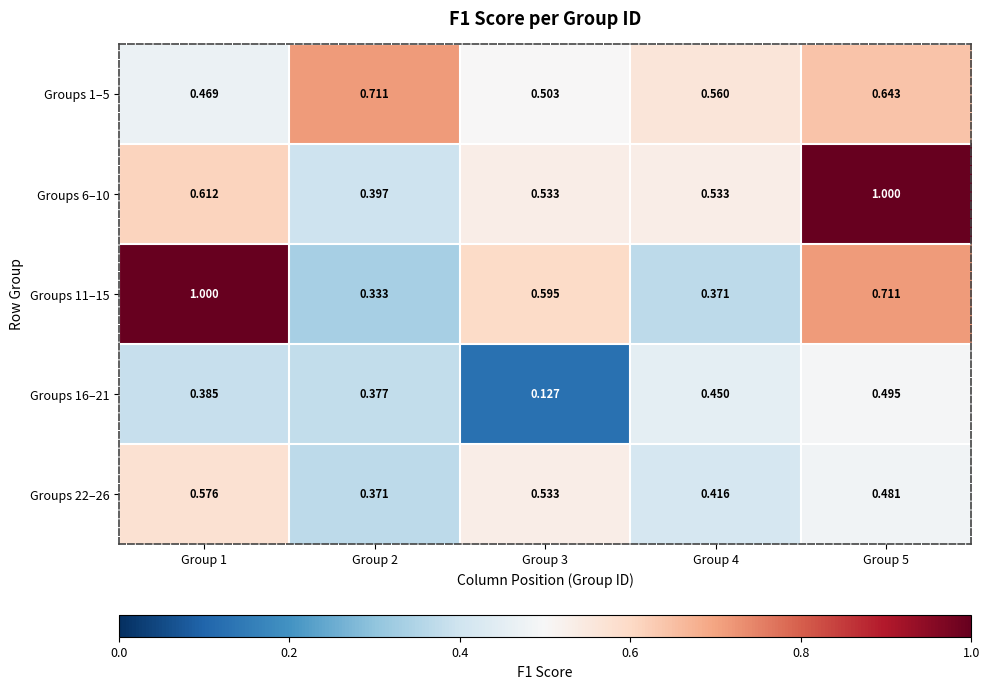

Is the value of Groups 22–26 at Group 5 greater than the value of Groups 1–5 at Group 4?

No